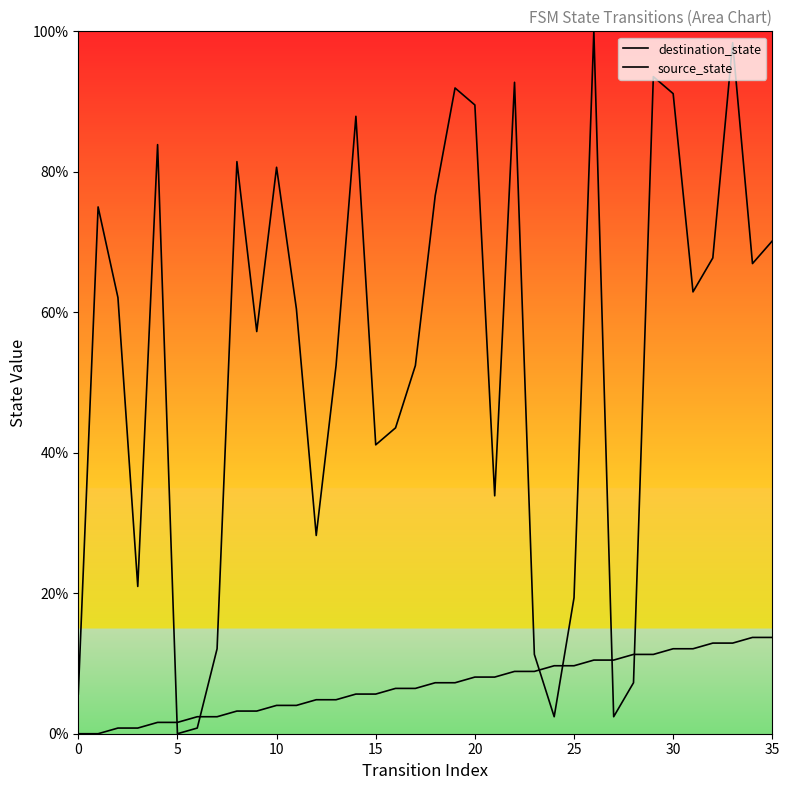

The value of destination_state at 15 is 41.1. True or false?

True